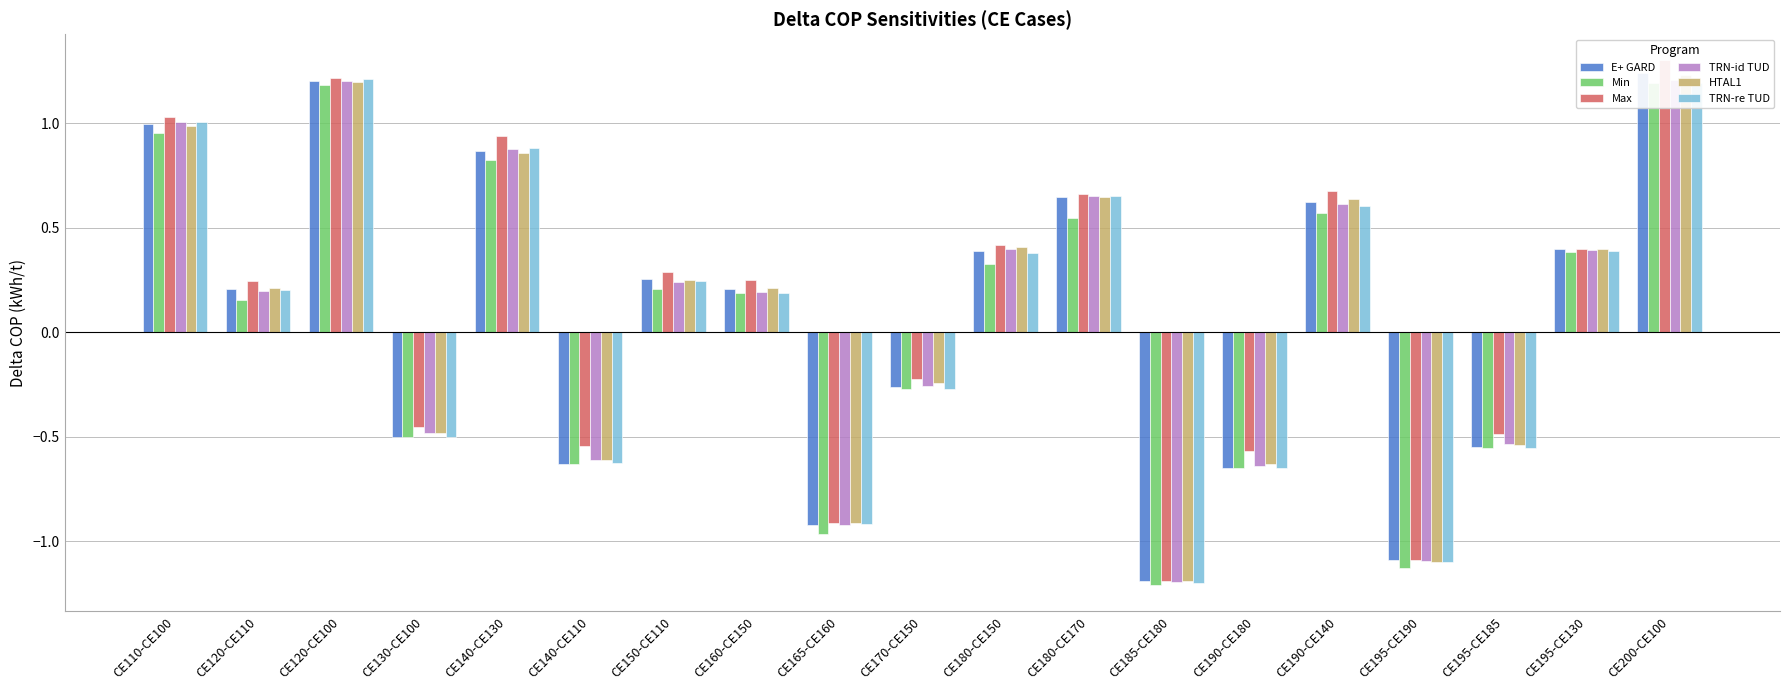

At how many categories does at least one series exceed 0?

11